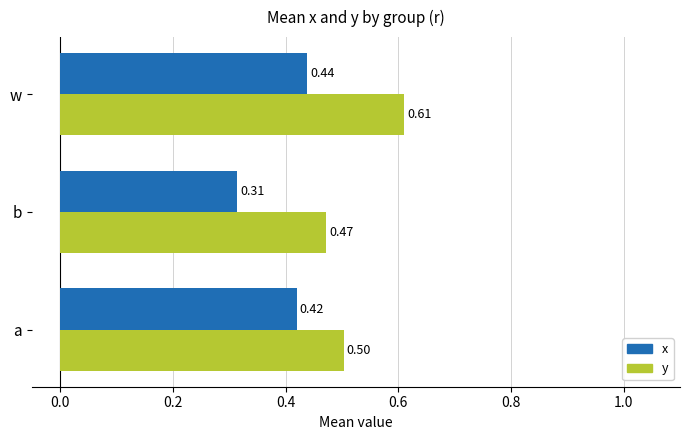

Which category has the lowest value in the x series?

b